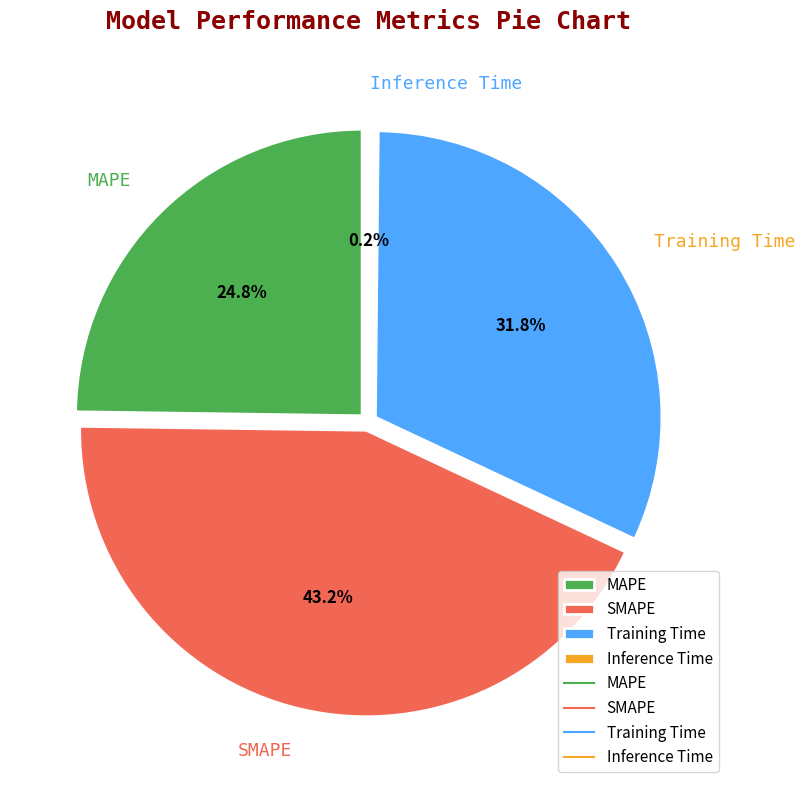

Is it true that SMAPE is 37% of the pie?

False